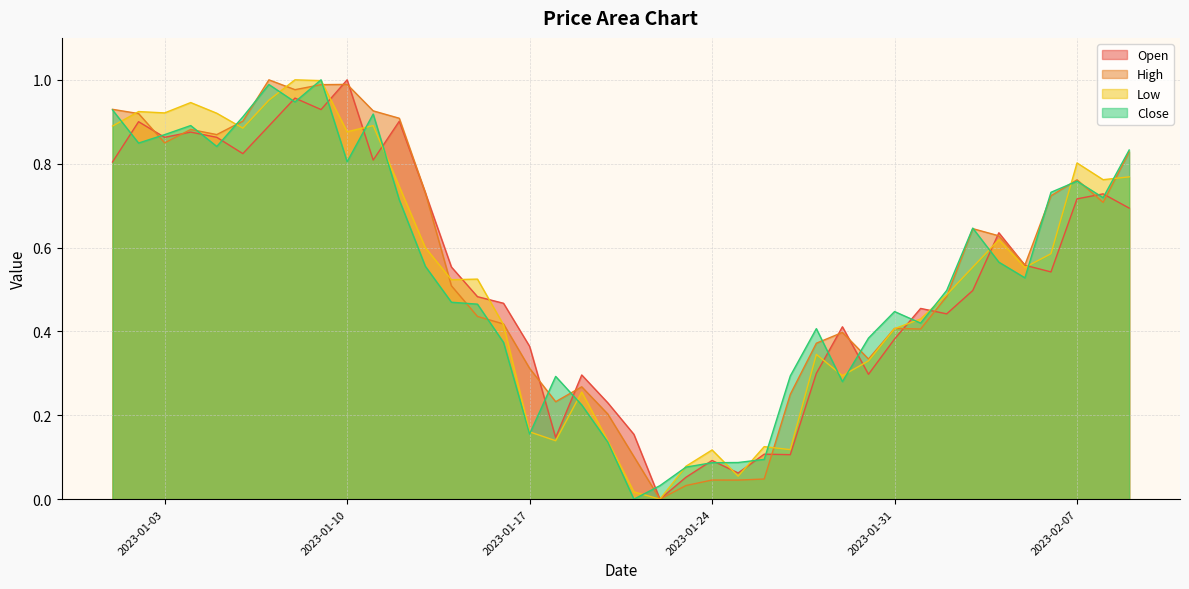

Which series has the largest range (max minus min)?

Open